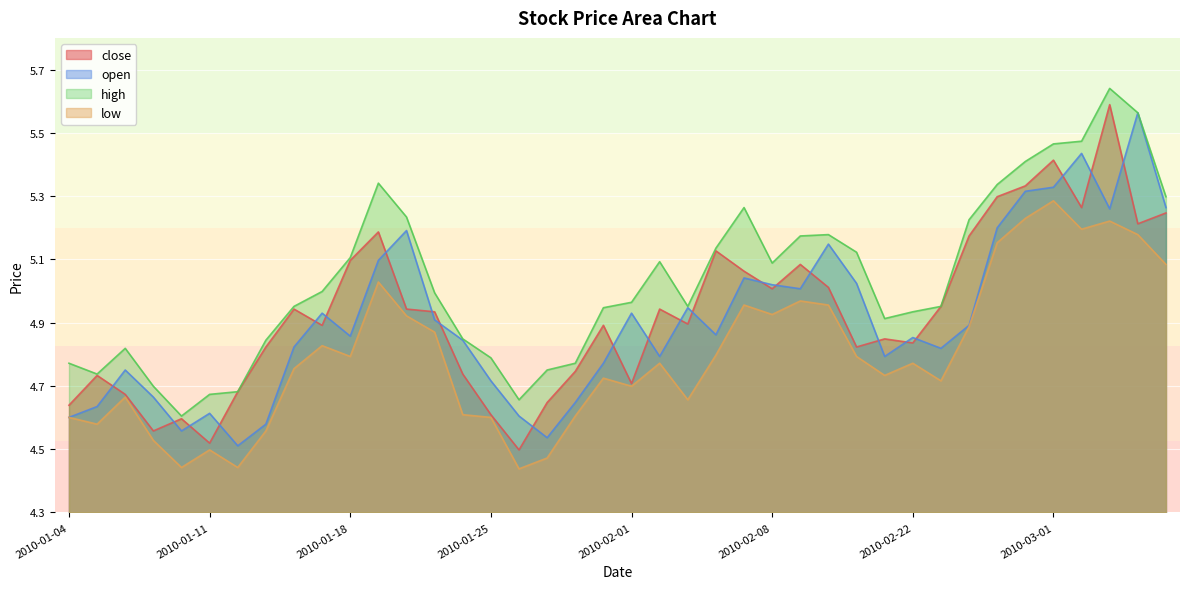

Which series has the widest spread of values?

close